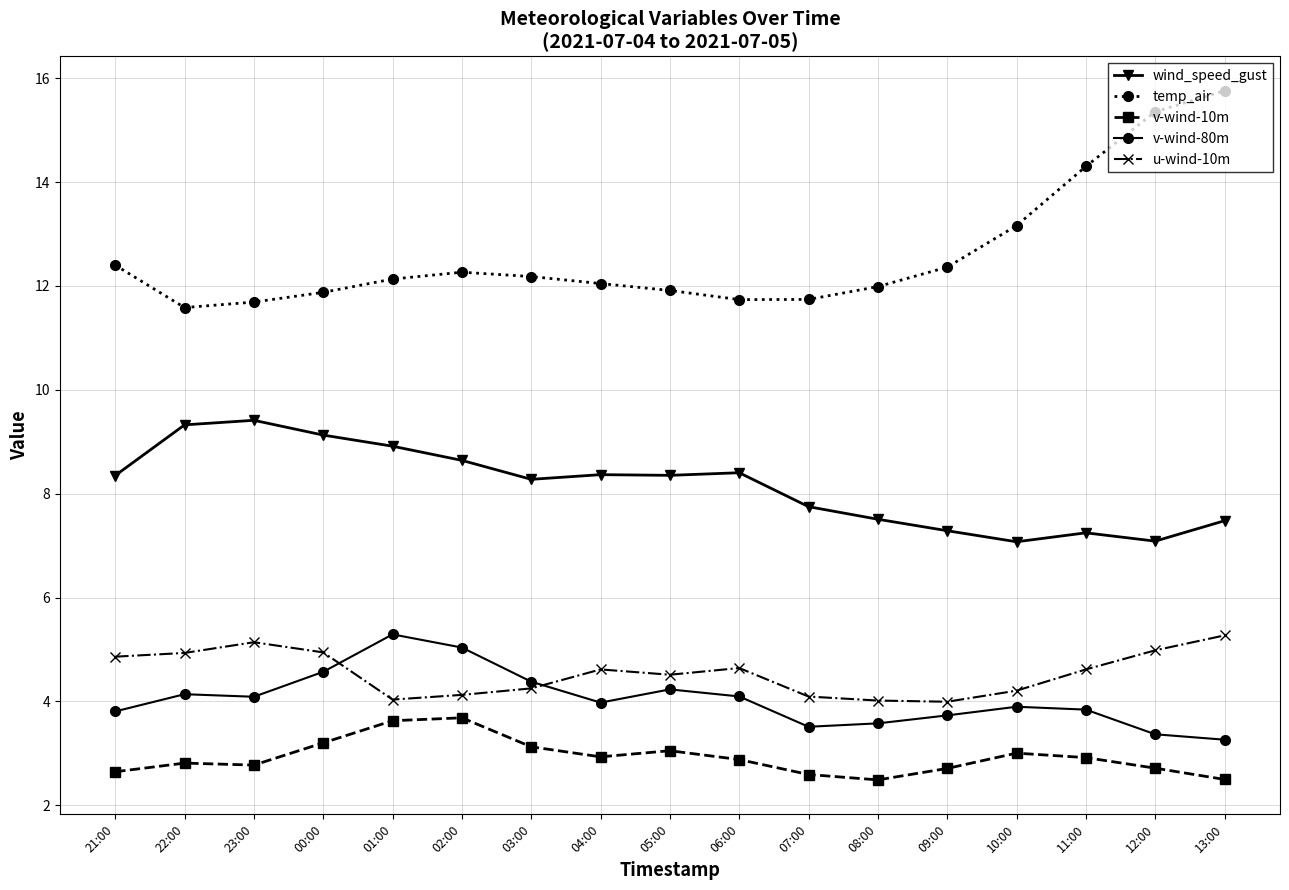

At which category does the chart reach its peak across all series?

13:00